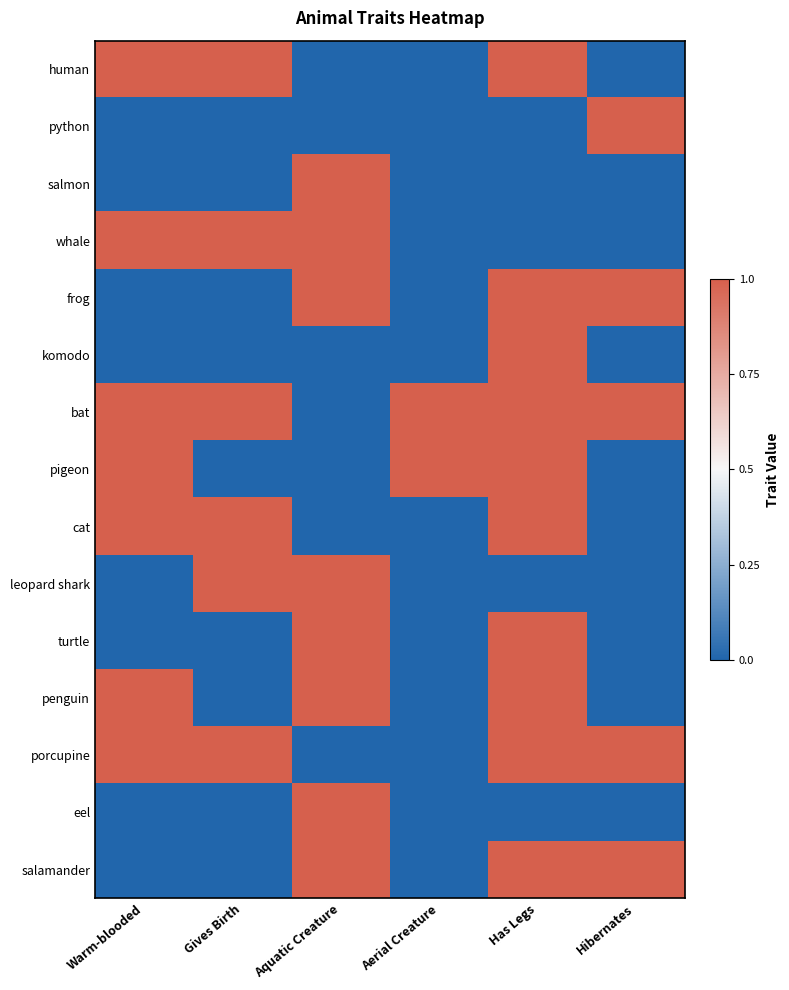

Reading left to right, transcribe all the data shown in this chart.

human: Warm-blooded=1	Gives Birth=1	Aquatic Creature=0	Aerial Creature=0	Has Legs=1	Hibernates=0
python: Warm-blooded=0	Gives Birth=0	Aquatic Creature=0	Aerial Creature=0	Has Legs=0	Hibernates=1
salmon: Warm-blooded=0	Gives Birth=0	Aquatic Creature=1	Aerial Creature=0	Has Legs=0	Hibernates=0
whale: Warm-blooded=1	Gives Birth=1	Aquatic Creature=1	Aerial Creature=0	Has Legs=0	Hibernates=0
frog: Warm-blooded=0	Gives Birth=0	Aquatic Creature=1	Aerial Creature=0	Has Legs=1	Hibernates=1
komodo: Warm-blooded=0	Gives Birth=0	Aquatic Creature=0	Aerial Creature=0	Has Legs=1	Hibernates=0
bat: Warm-blooded=1	Gives Birth=1	Aquatic Creature=0	Aerial Creature=1	Has Legs=1	Hibernates=1
pigeon: Warm-blooded=1	Gives Birth=0	Aquatic Creature=0	Aerial Creature=1	Has Legs=1	Hibernates=0
cat: Warm-blooded=1	Gives Birth=1	Aquatic Creature=0	Aerial Creature=0	Has Legs=1	Hibernates=0
leopard shark: Warm-blooded=0	Gives Birth=1	Aquatic Creature=1	Aerial Creature=0	Has Legs=0	Hibernates=0
turtle: Warm-blooded=0	Gives Birth=0	Aquatic Creature=1	Aerial Creature=0	Has Legs=1	Hibernates=0
penguin: Warm-blooded=1	Gives Birth=0	Aquatic Creature=1	Aerial Creature=0	Has Legs=1	Hibernates=0
porcupine: Warm-blooded=1	Gives Birth=1	Aquatic Creature=0	Aerial Creature=0	Has Legs=1	Hibernates=1
eel: Warm-blooded=0	Gives Birth=0	Aquatic Creature=1	Aerial Creature=0	Has Legs=0	Hibernates=0
salamander: Warm-blooded=0	Gives Birth=0	Aquatic Creature=1	Aerial Creature=0	Has Legs=1	Hibernates=1